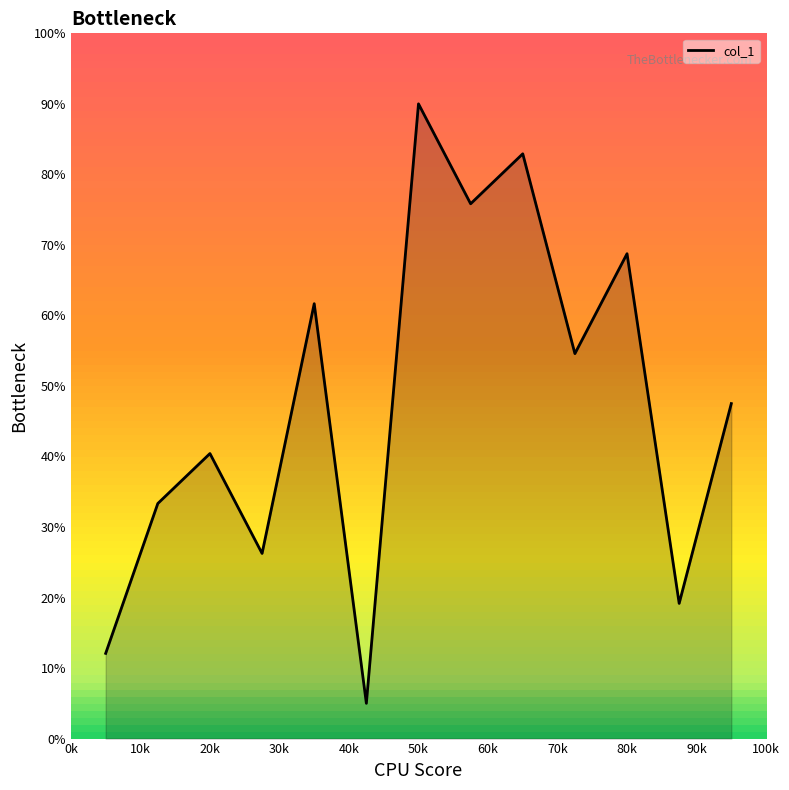

Which has a higher value, 80k or 50k?

50k